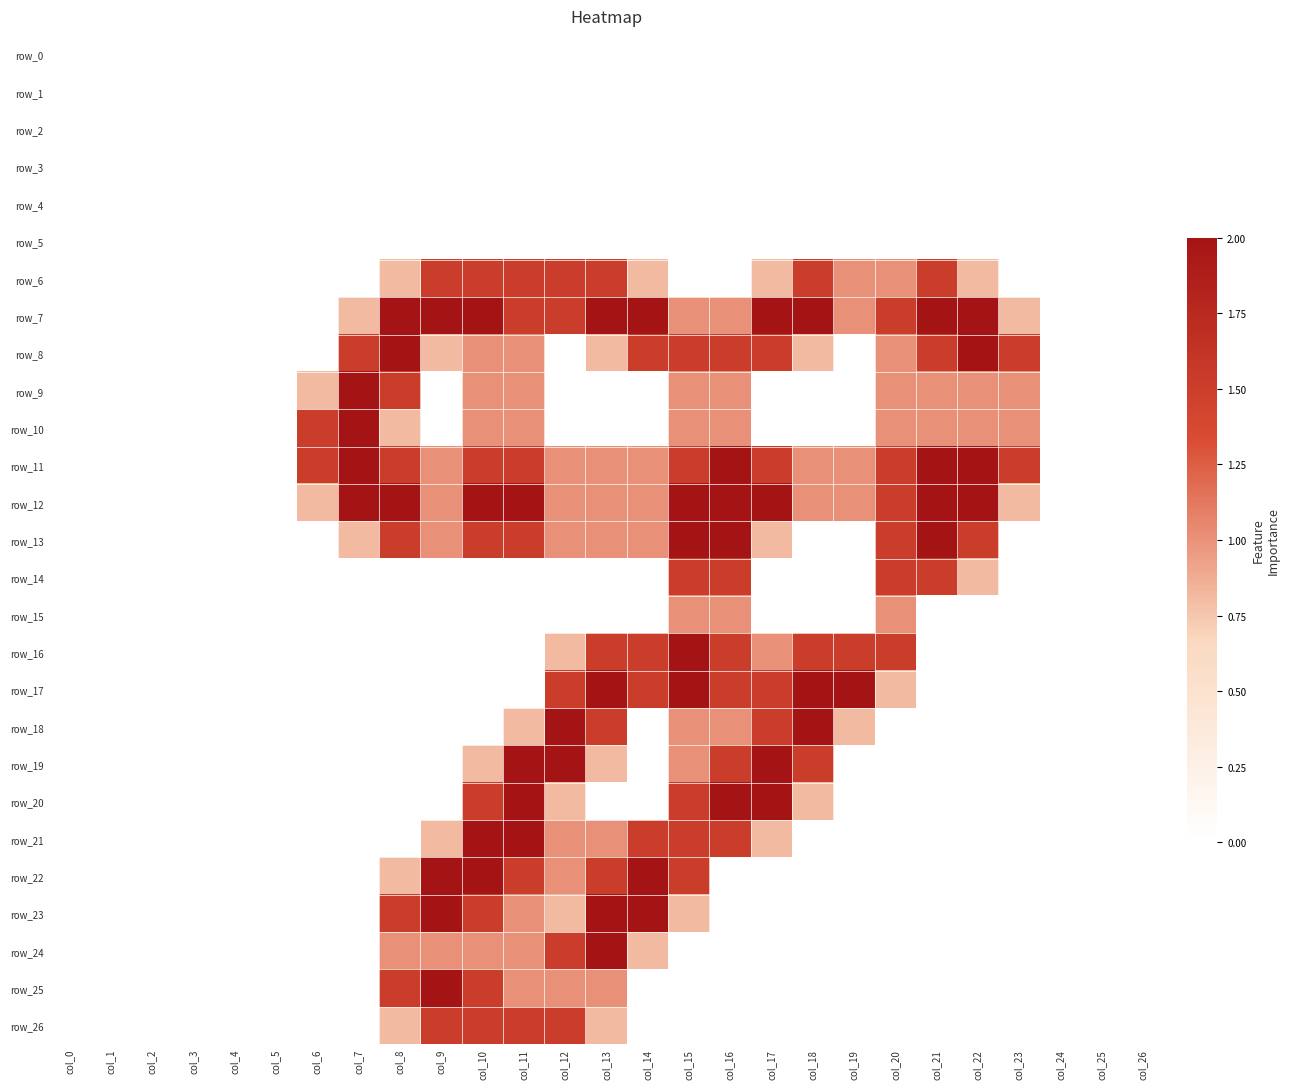

Rank the categories by row_6 value from highest to lowest.

col_9, col_10, col_11, col_12, col_13, col_18, col_21, col_19, col_20, col_8, col_14, col_17, col_22, col_0, col_1, col_2, col_3, col_4, col_5, col_6, col_7, col_15, col_16, col_23, col_24, col_25, col_26